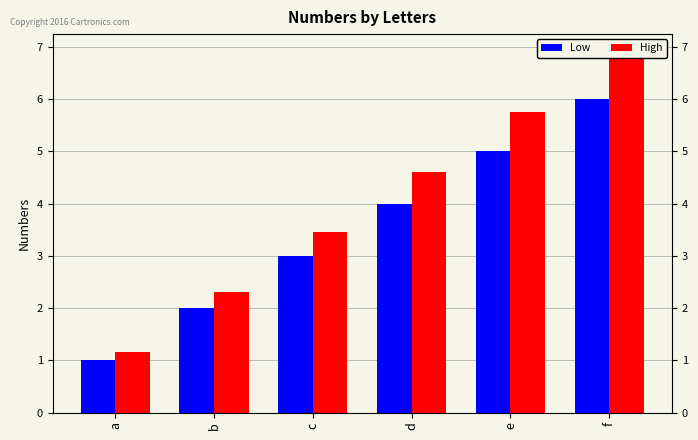

What is the lowest value of the Low series?

1.0